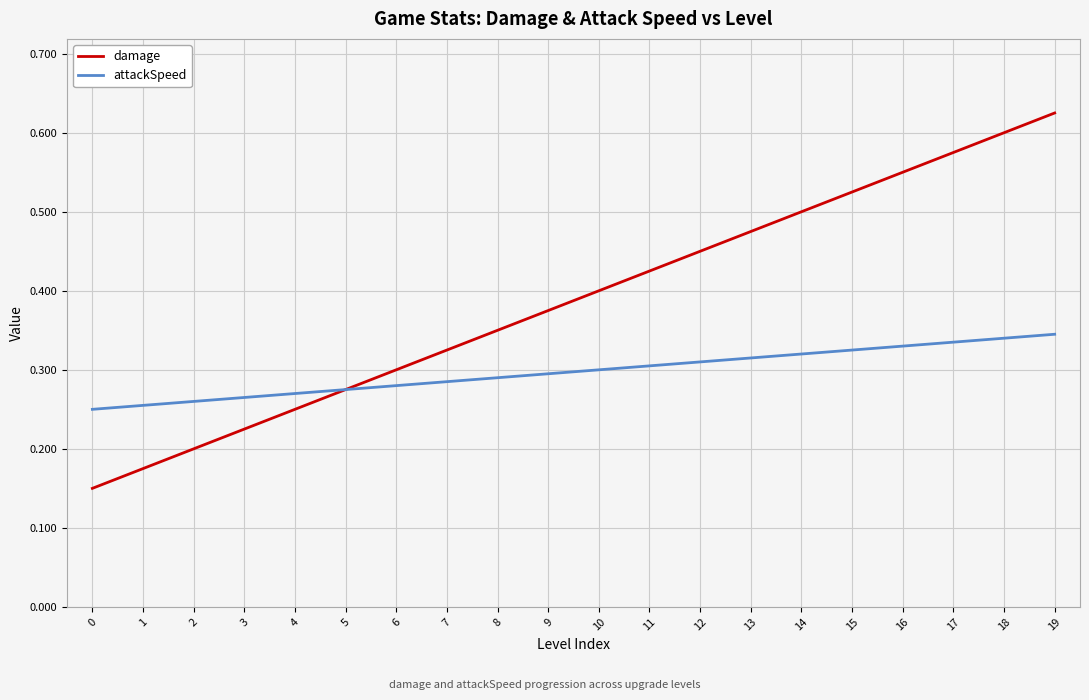

At which category is the sum across all series the highest?

19